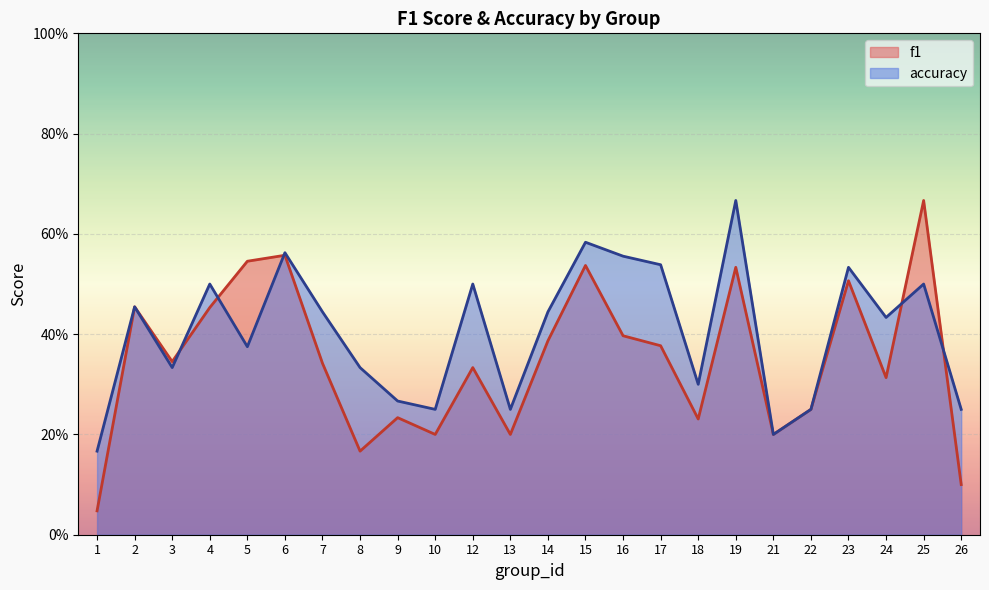

What is the sum of the f1 values at 4 and 13?

0.7